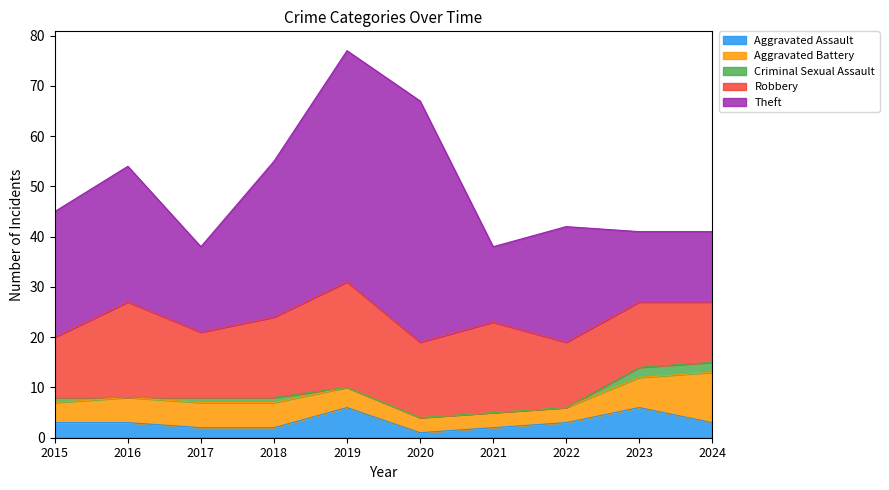

Count the Criminal Sexual Assault values in the range 0 to 1.

8